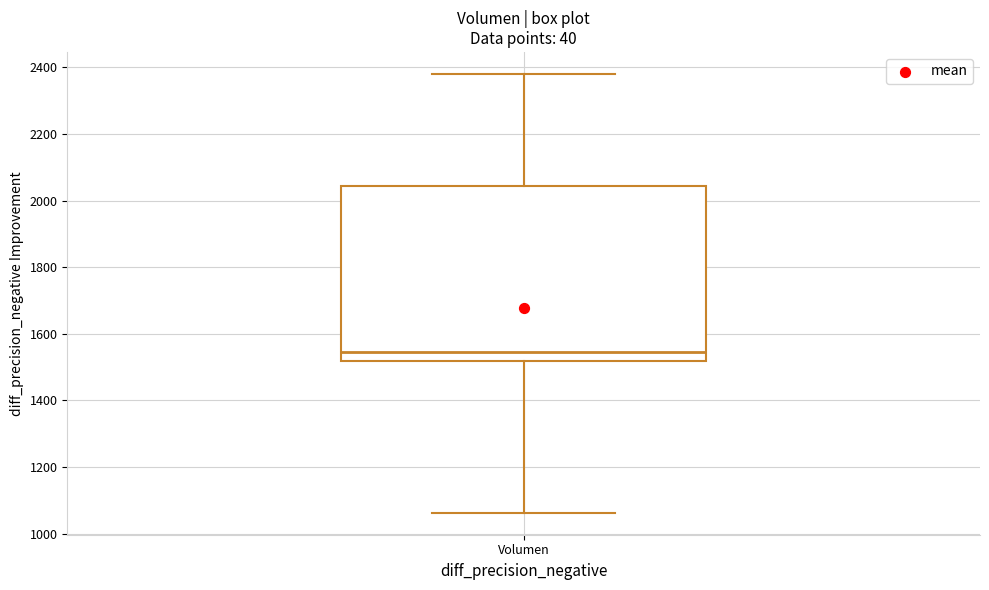

Read this box plot against the y-axis: the position of the median line, the range covered by the box, and the ends of both whiskers. The values are not printed on the chart, so give them approximately, as read against the axis.

median 1540, box 1520 to 2040, whiskers 1060 to 2380